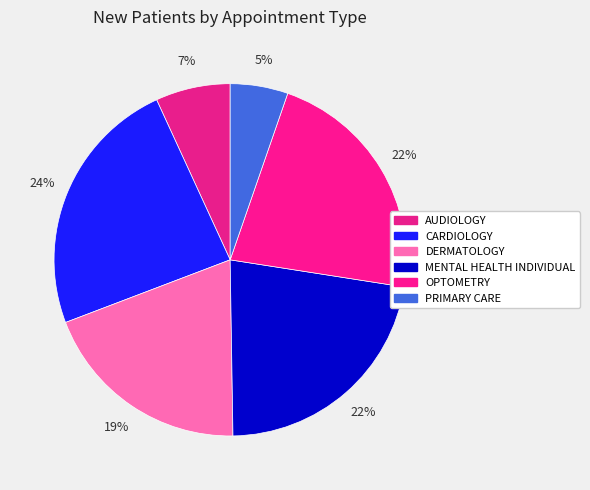

Is it true that MENTAL HEALTH INDIVIDUAL is 29% of the pie?

False